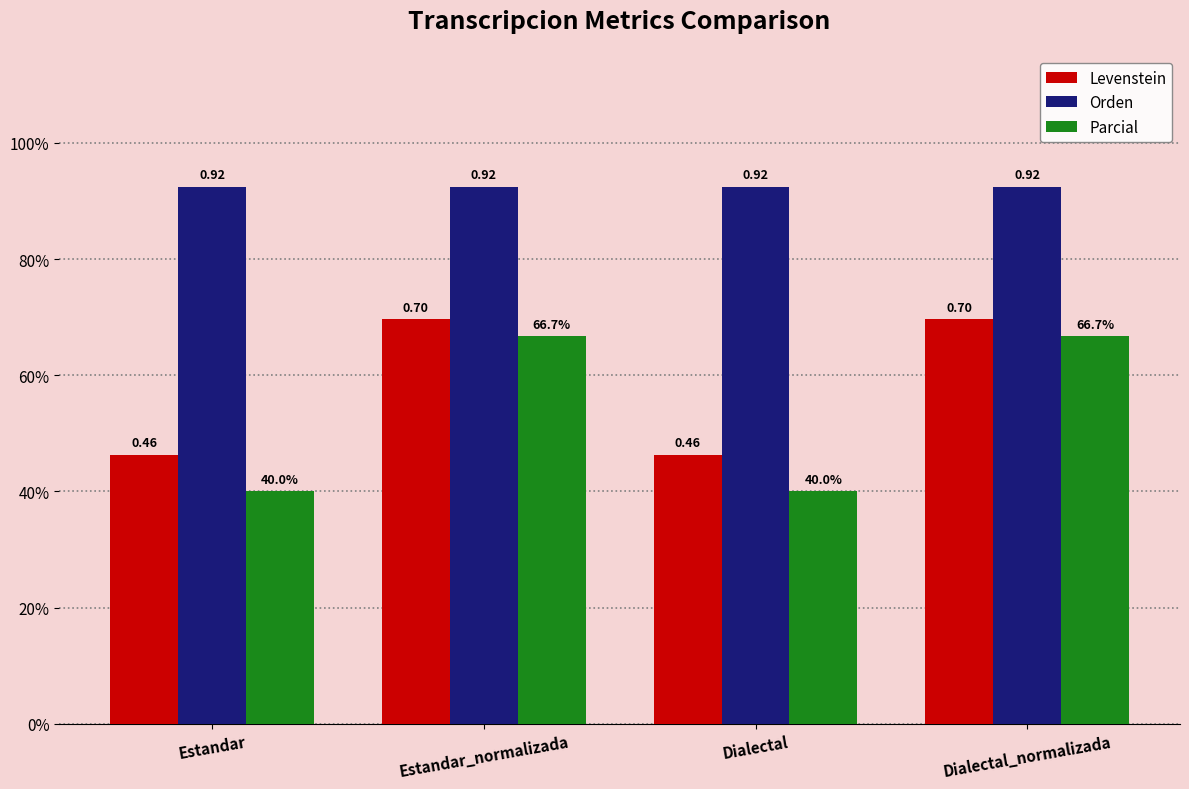

Are the bars grouped side by side (vs. stacked)?

Yes